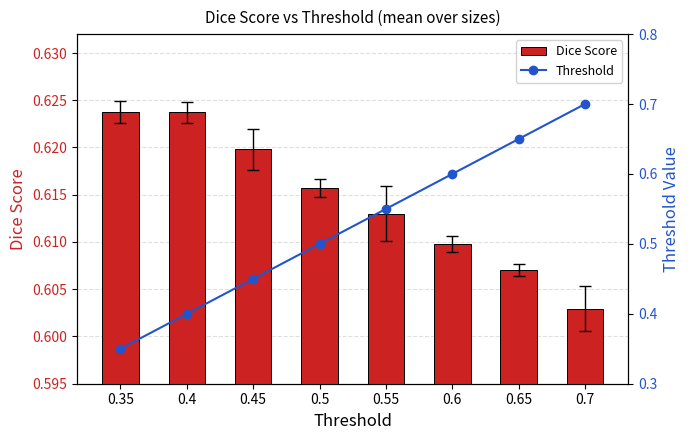

Is it true that Threshold equals 0.7 at 0.65?

True